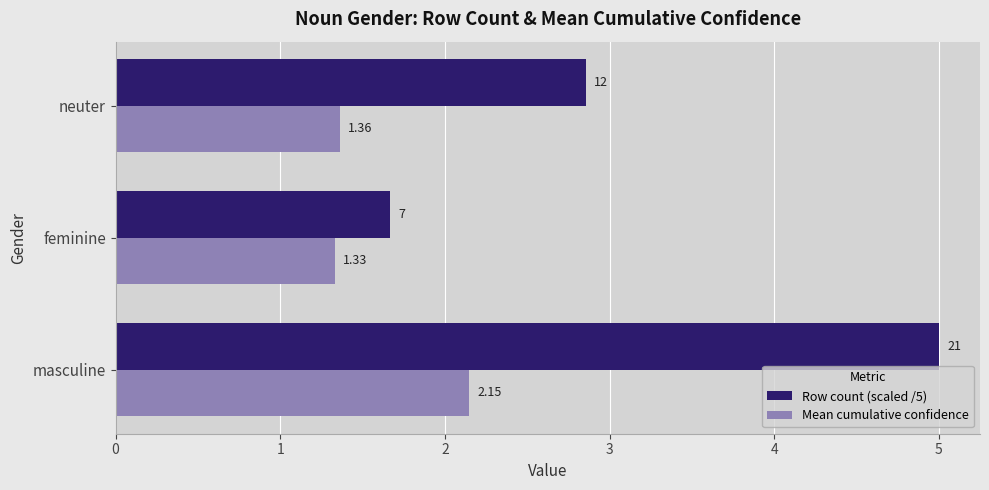

Which series changed the most between feminine and neuter?

Row count (scaled /5)